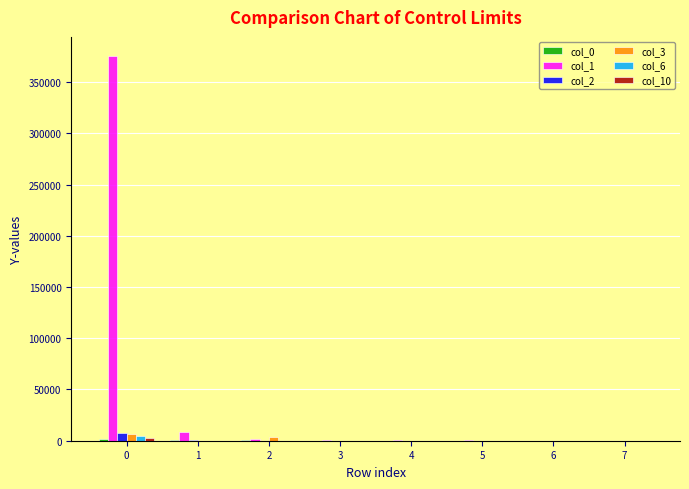

The col_2 series shows 7371.5 at 0. True or false?

True